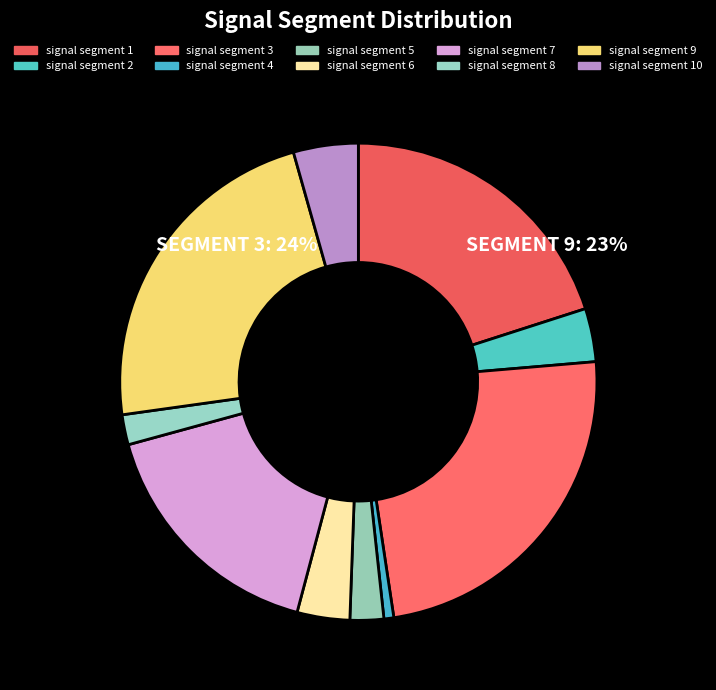

Which has a higher value, signal segment 1 or signal segment 6?

signal segment 1